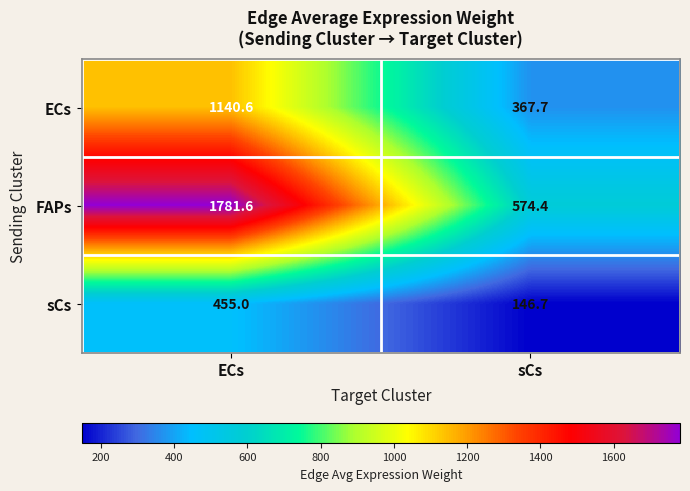

Reading right to left, transcribe all the data shown in this chart.

ECs: 367.7	1140.6
FAPs: 574.4	1781.6
sCs: 146.7	455.0